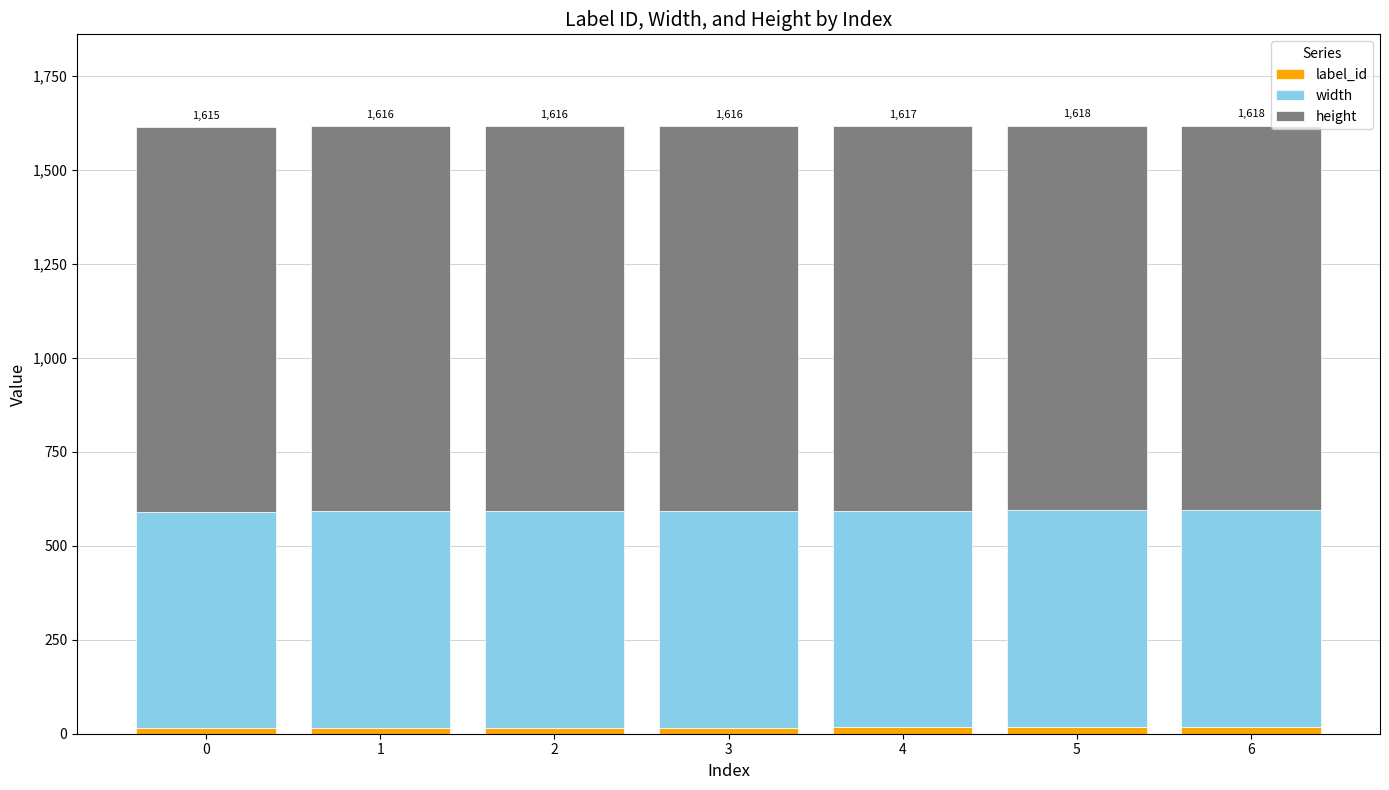

Does the chart contain stacked bars?

Yes